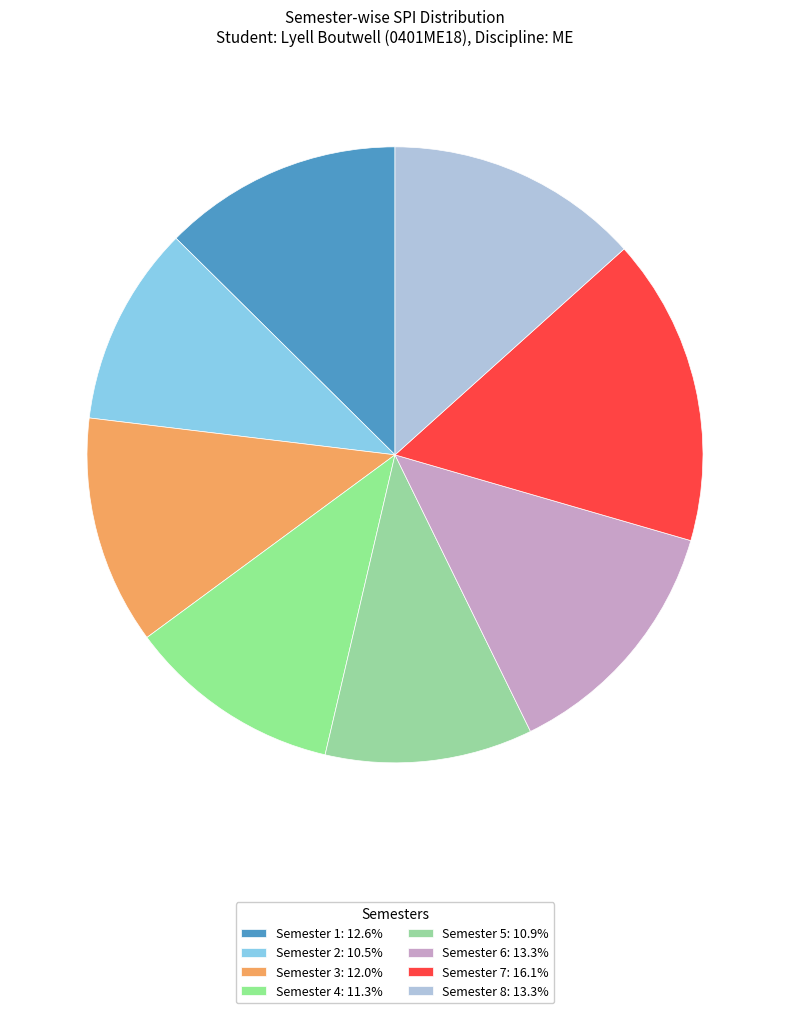

To the nearest percent, what percentage of the pie is Semester 1?

13%